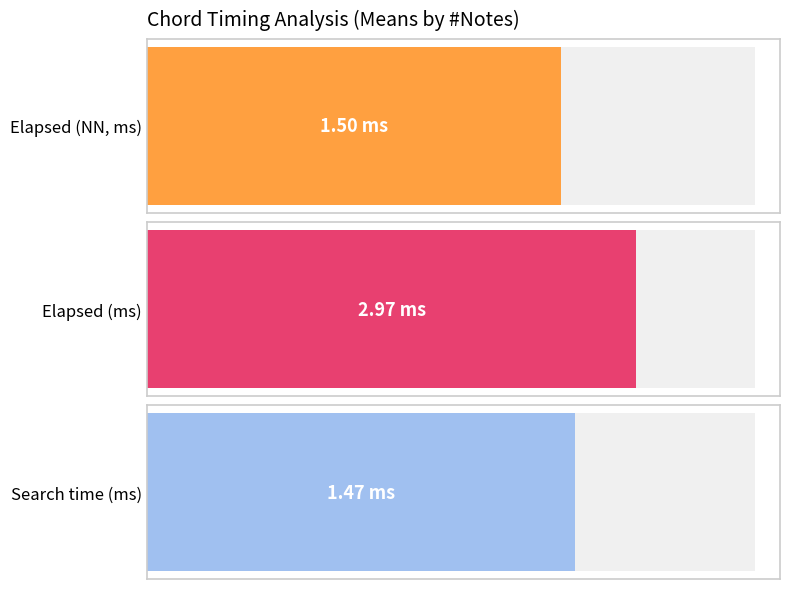

What are all the series names shown in the legend?

Elapsed (NN, ms), Elapsed (ms), Search time (ms)